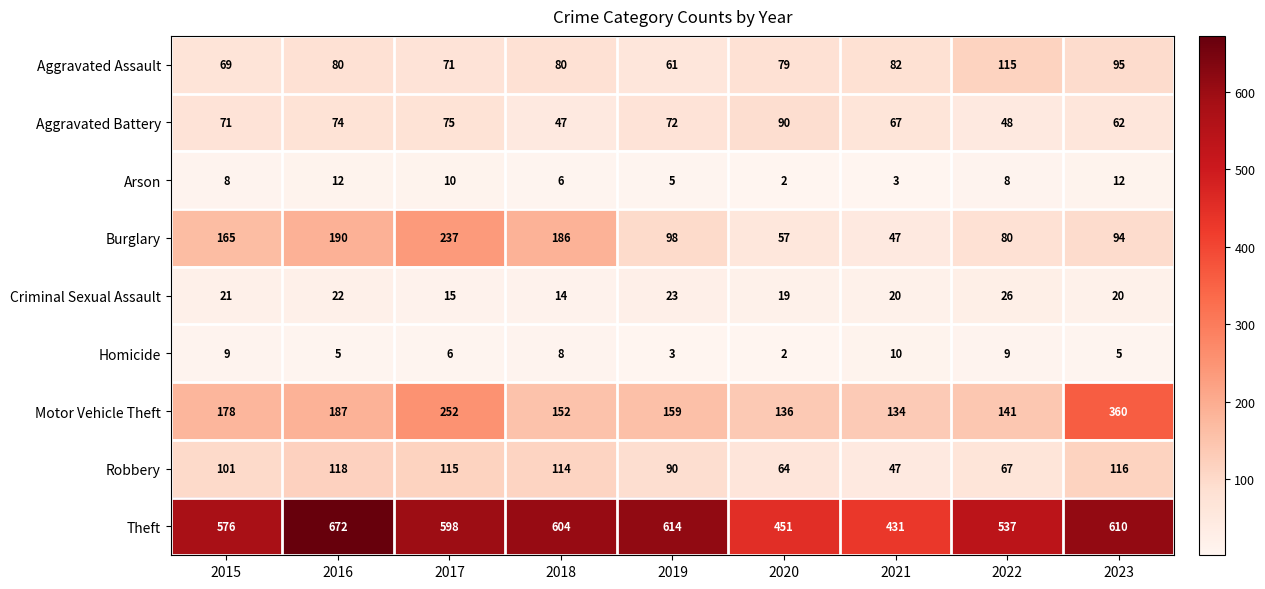

How many values in the Robbery series are below 101?

4